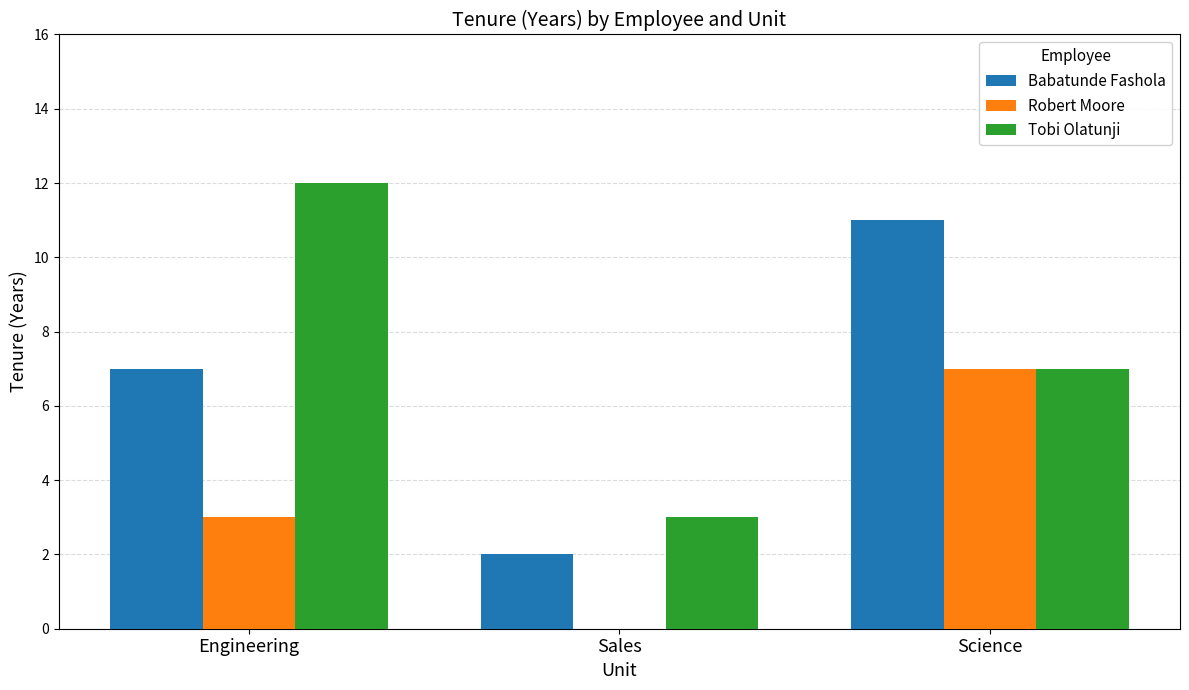

How many values in Robert Moore are above zero?

2